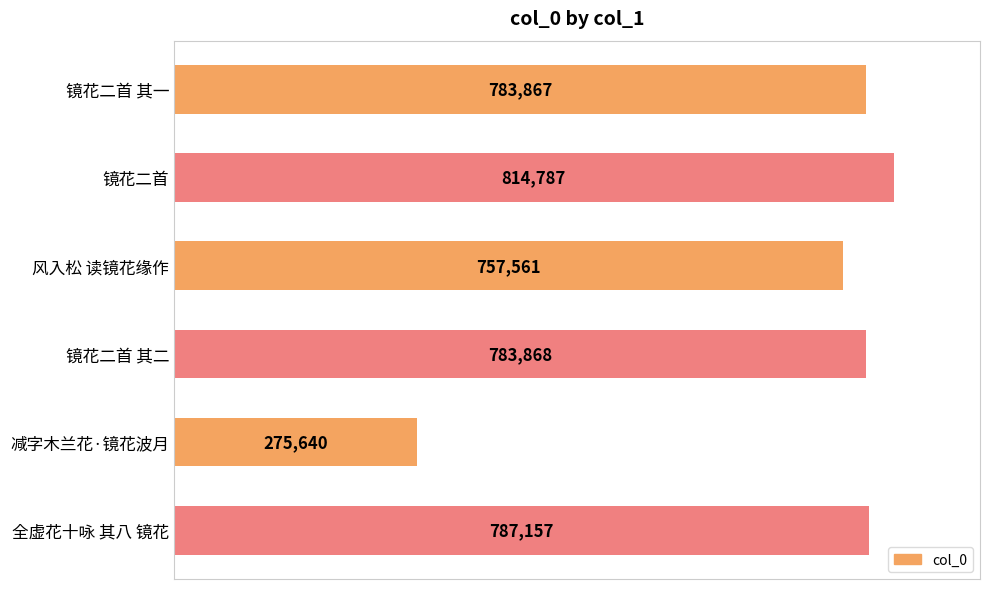

What is the average value?

700480